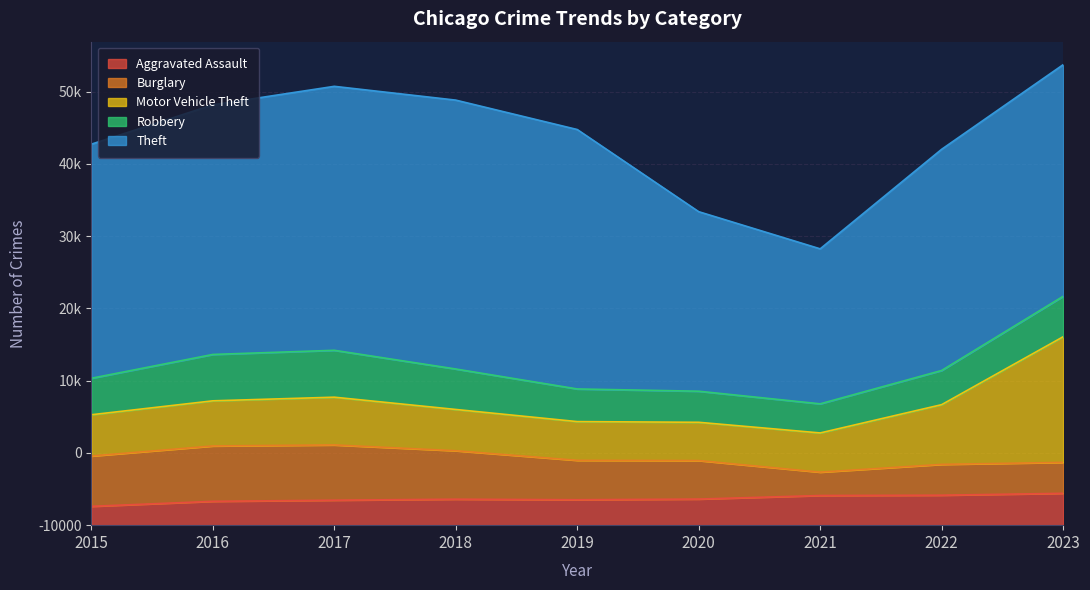

Reading left to right, what are all the values shown in this chart?

Aggravated Assault: 2015=2608	2016=3301	2017=3457	2018=3596	2019=3518	2020=3613	2021=4105	2022=4149	2023=4410
Burglary: 2015=6965	2016=7664	2017=7650	2018=6708	2019=5458	2020=5329	2021=3236	2022=4268	2023=4281
Motor Vehicle Theft: 2015=5712	2016=6247	2017=6610	2018=5713	2019=5361	2020=5299	2021=5425	2022=8265	2023=17391
Robbery: 2015=5049	2016=6420	2017=6490	2018=5601	2019=4519	2020=4302	2021=4031	2022=4731	2023=5600
Theft: 2015=32408	2016=34555	2017=36542	2018=37222	2019=35914	2020=24853	2021=21456	2022=30621	2023=32063